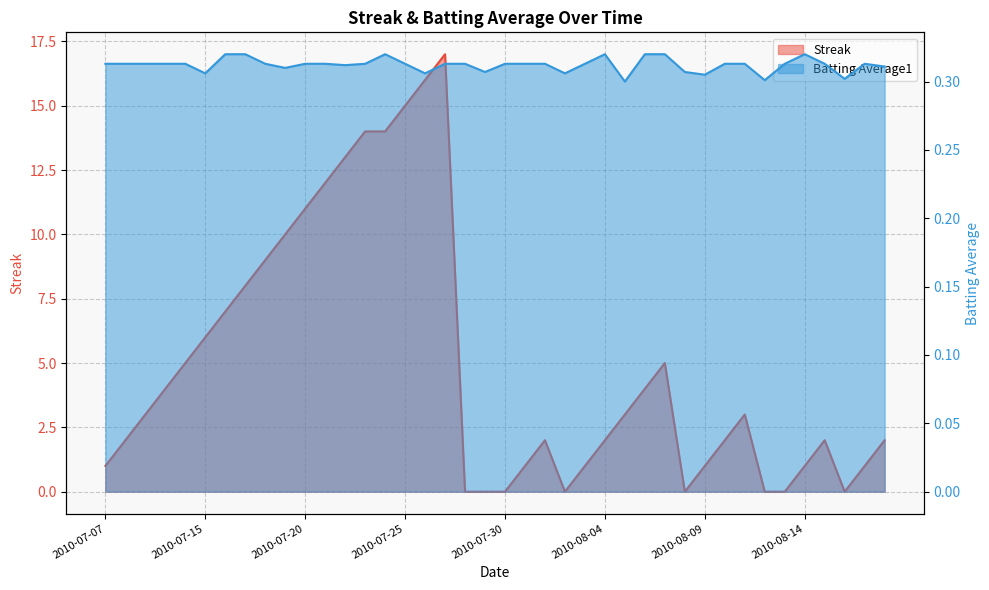

List the series in order of their peak value, highest first.

Streak, Batting Average1